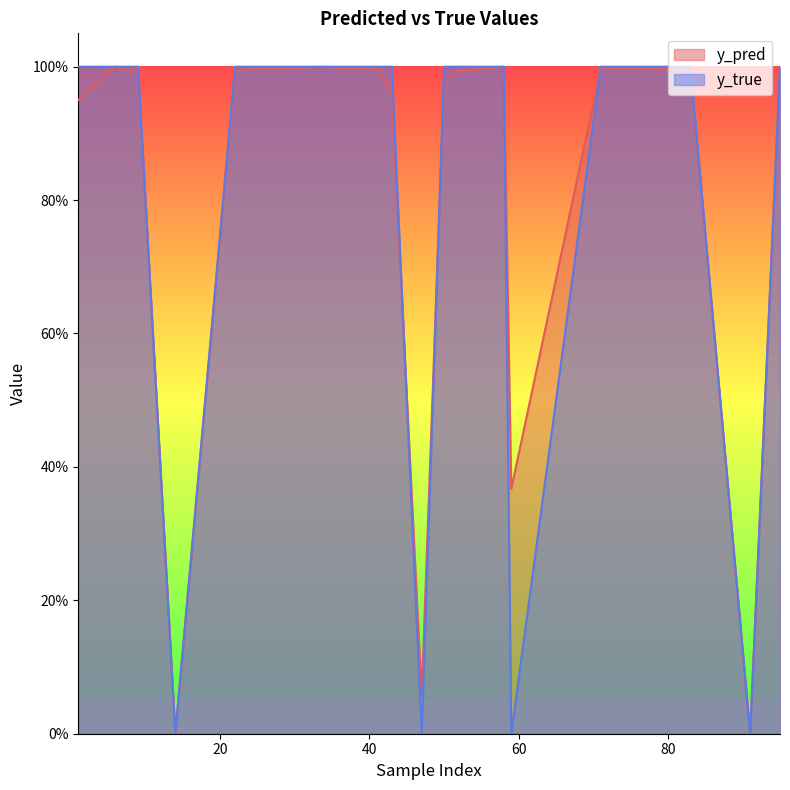

The y_pred series shows 1.0 at 22. True or false?

True